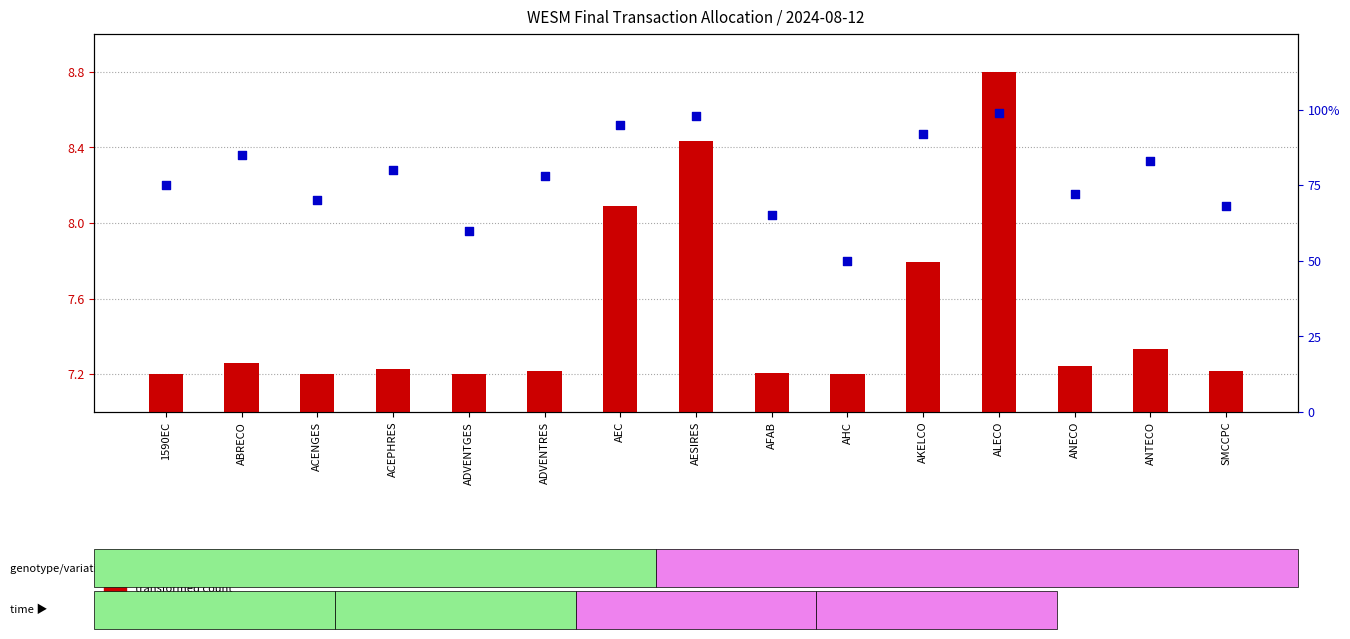

Is the value of transformed count at ANECO greater than the value of percentile rank within the sample at ACENGES?

No